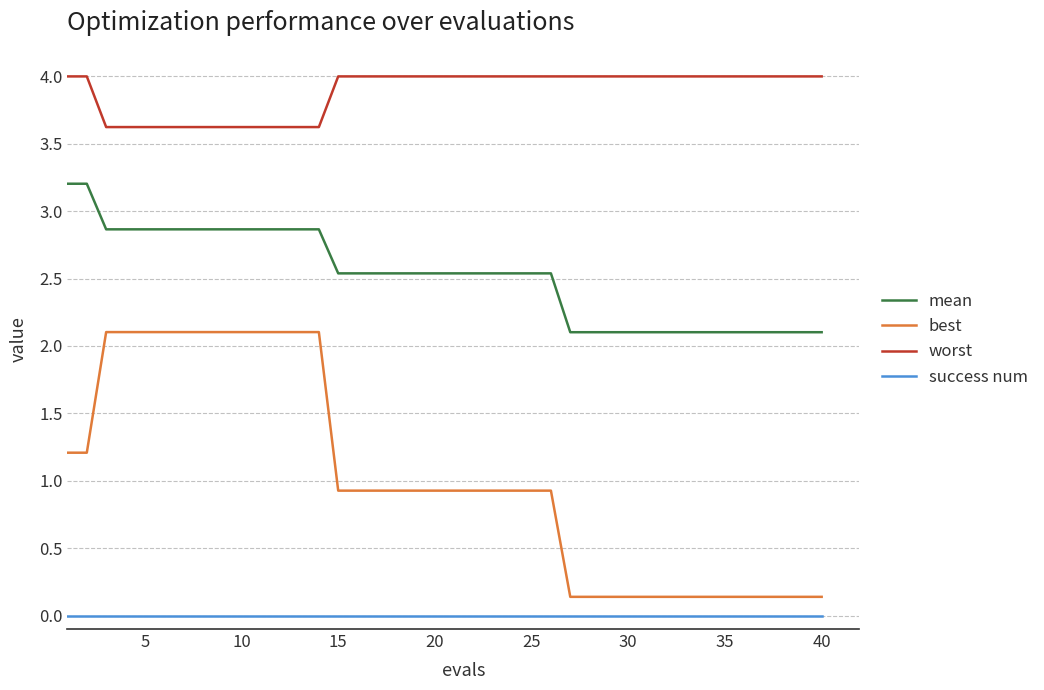

What is the difference between the maximum and minimum values in the worst series?

0.4